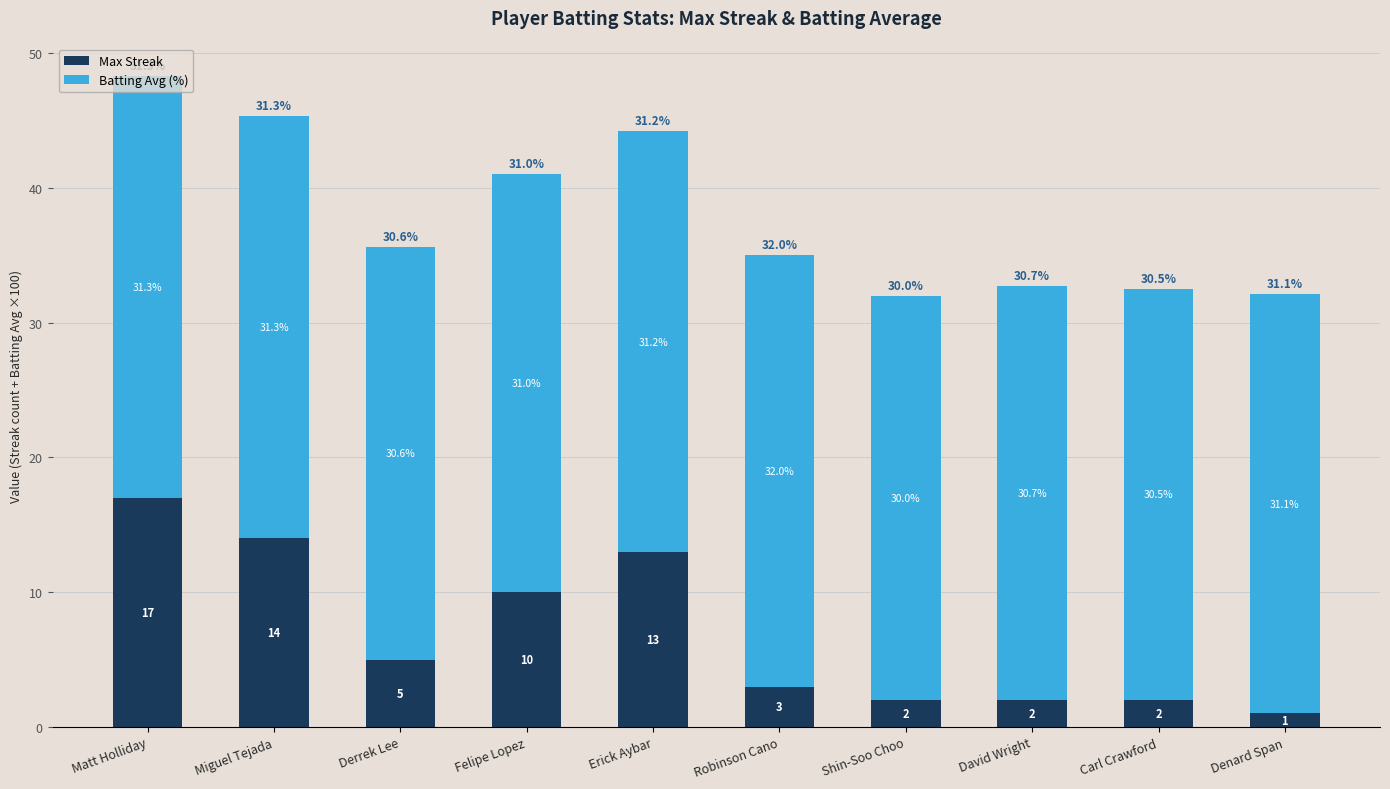

What is the total value across all series at Erick Aybar?

44.2